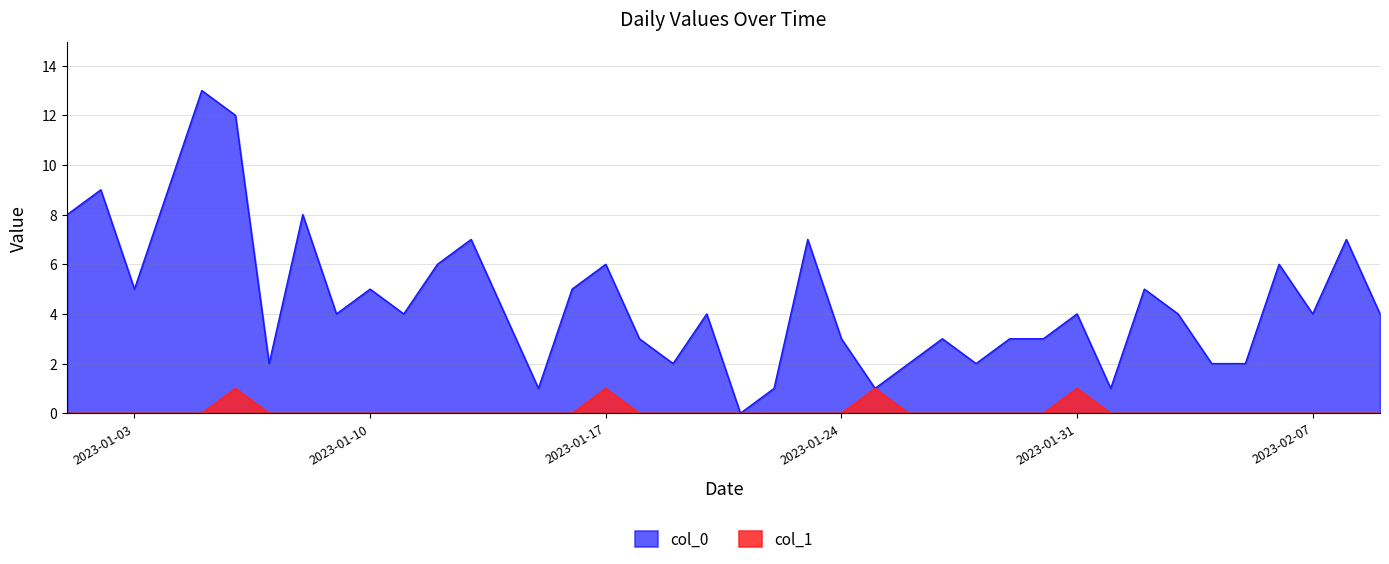

What is the difference between the maximum and second lowest values in the col_1 series?

1